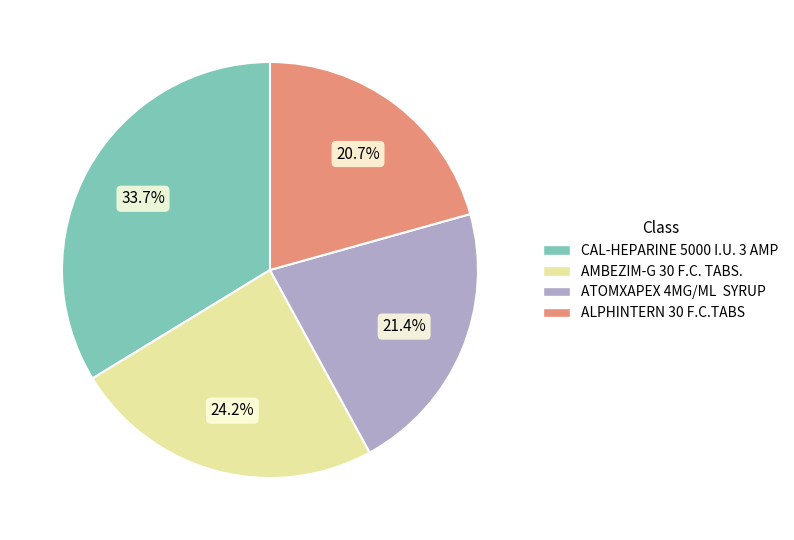

Is there any slice that represents more than half of the pie?

No